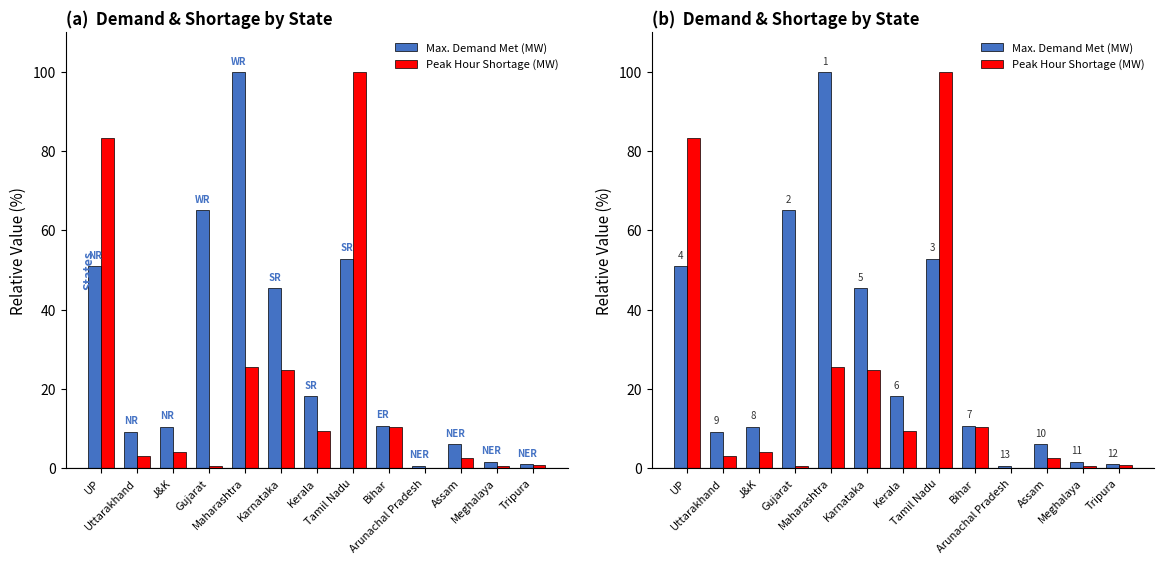

How many values in the Peak Hour Shortage (MW) series are below 4?

6